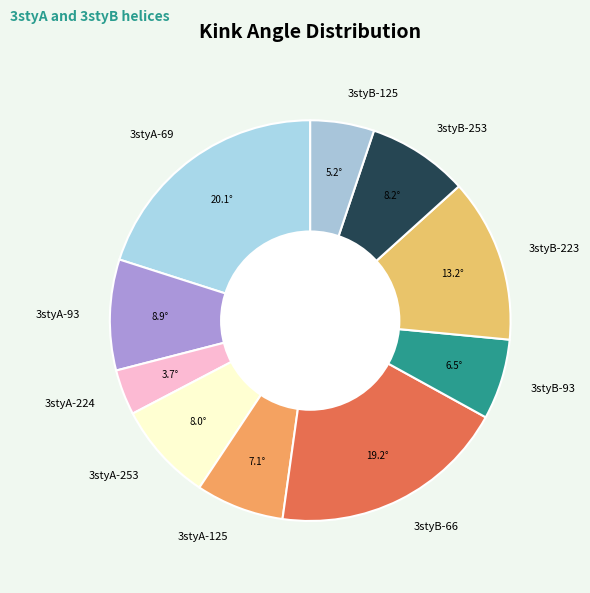

Does 3styB-253 represent more than half of the total?

No